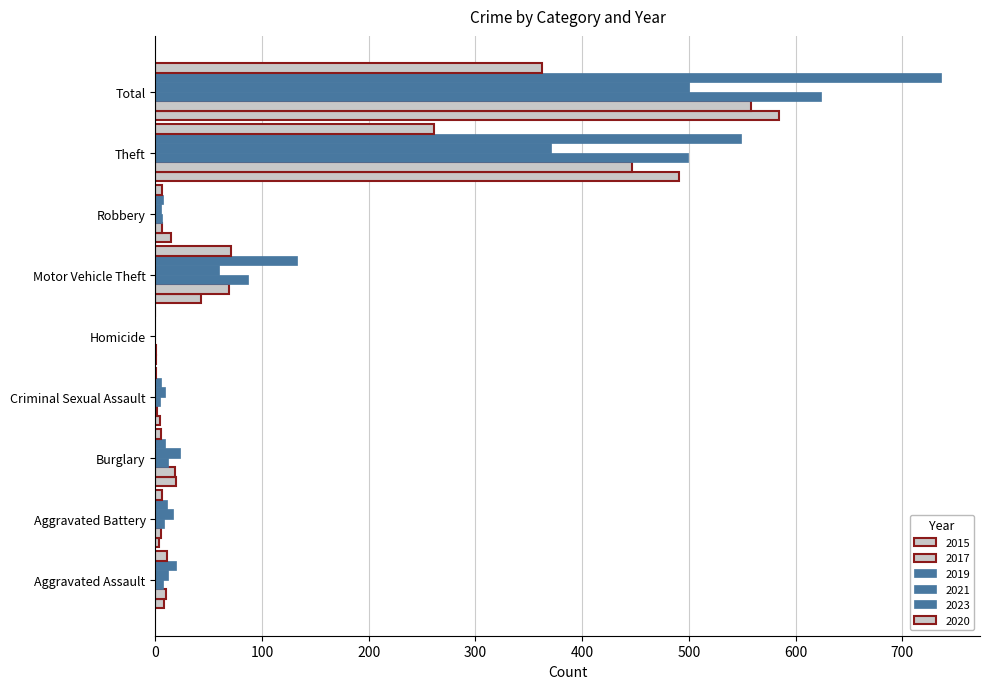

Count the number of data series in this chart.

6